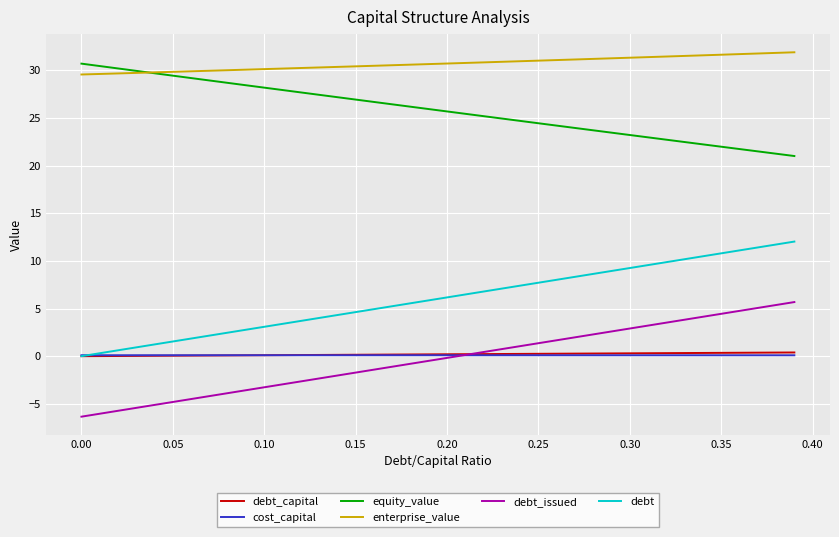

True or false: debt and debt_issued cross at least once.

False